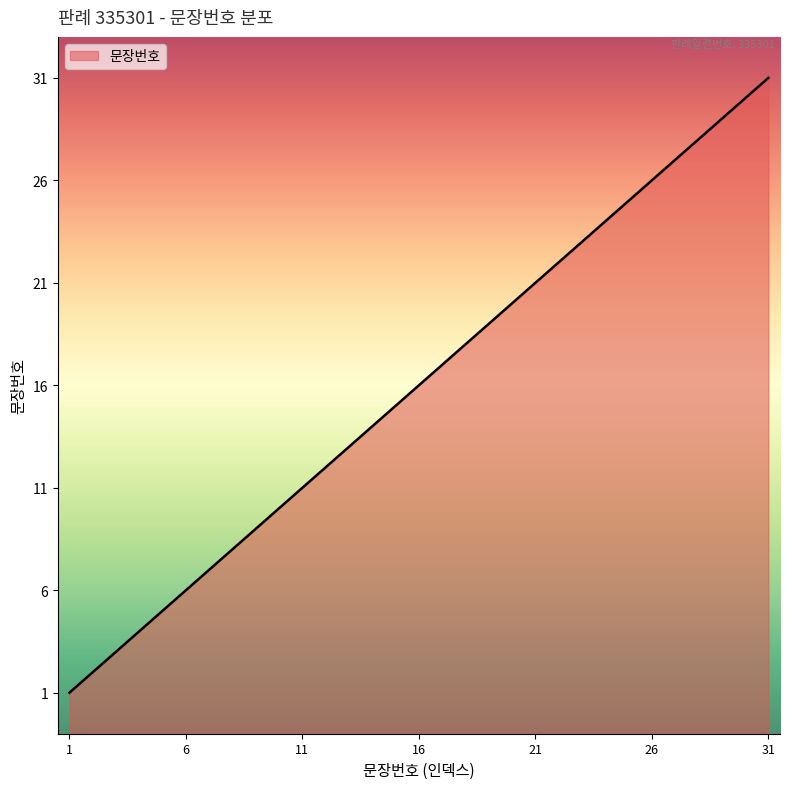

Reading left to right, extract all data points from this chart.

1	2	3	4	5	6	7	8	9	10	11	12	13	14	15	16	17	18	19	20	21	22	23	24	25	26	27	28	29	30	31